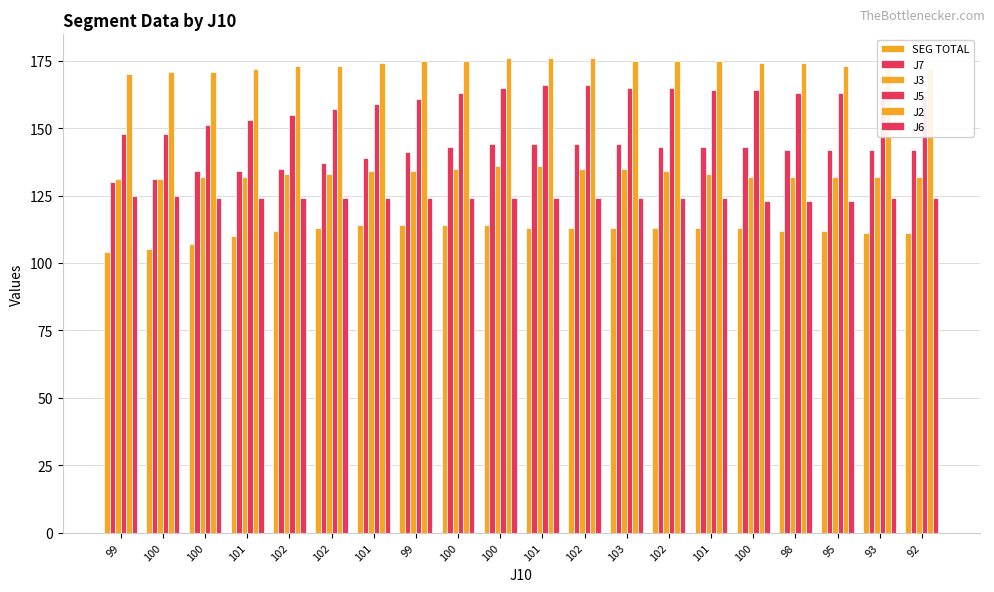

Which series has the widest spread of values?

J5